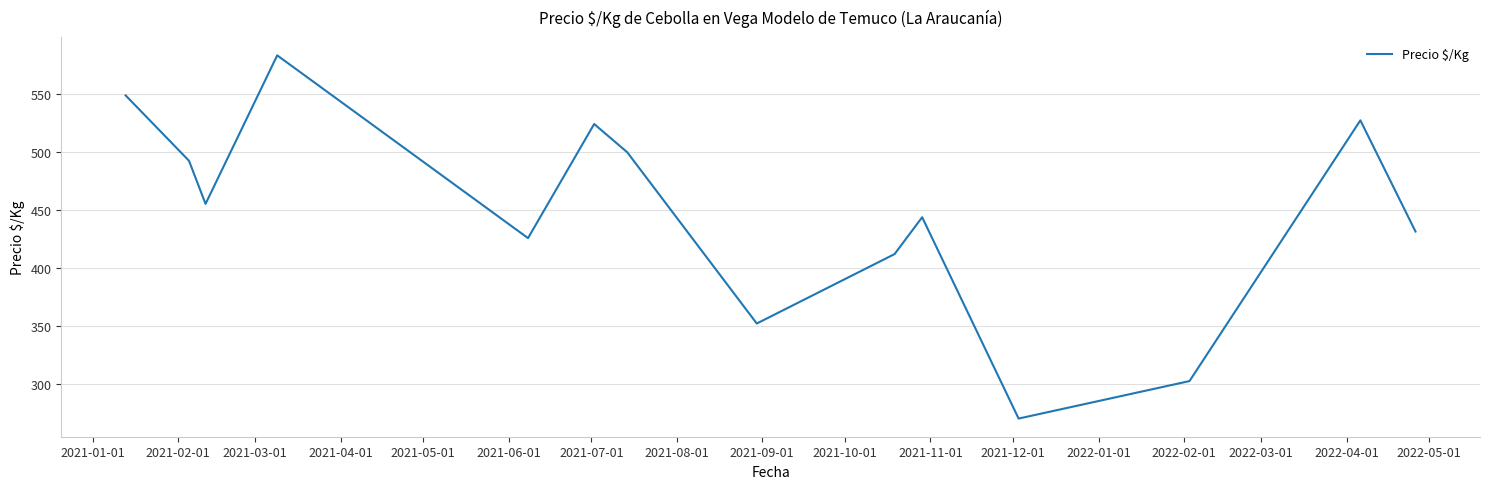

What is the smallest value displayed?

270.5